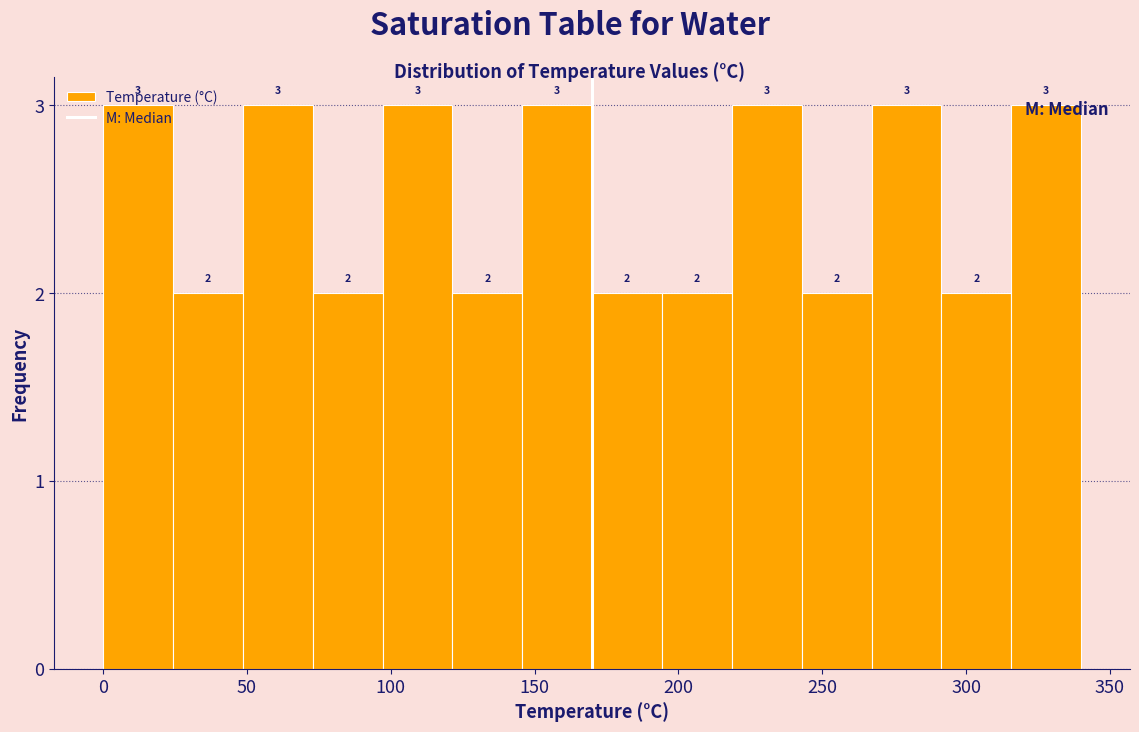

What is the height of the bar covering 195 to 220 on the x-axis? The bar edges are not printed on the chart, so give them approximately, as read against the axis.

2